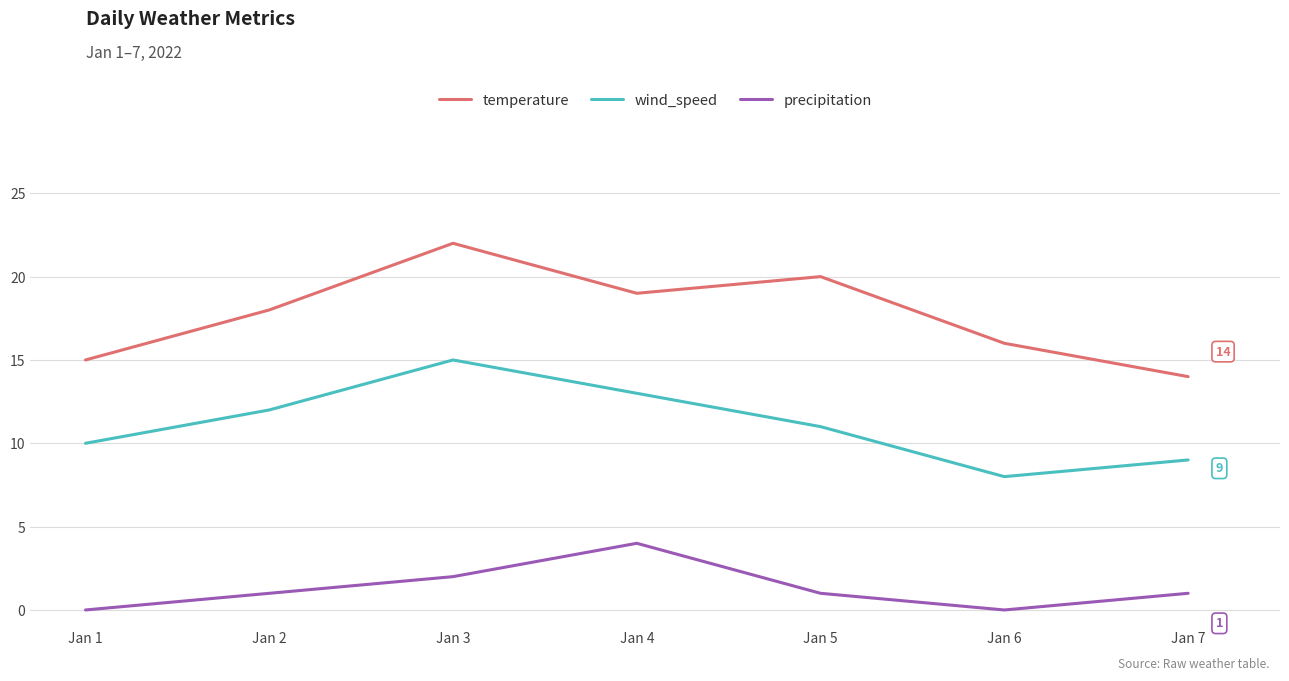

Is the value of temperature at Jan 2 greater than the value of wind_speed at Jan 4?

Yes